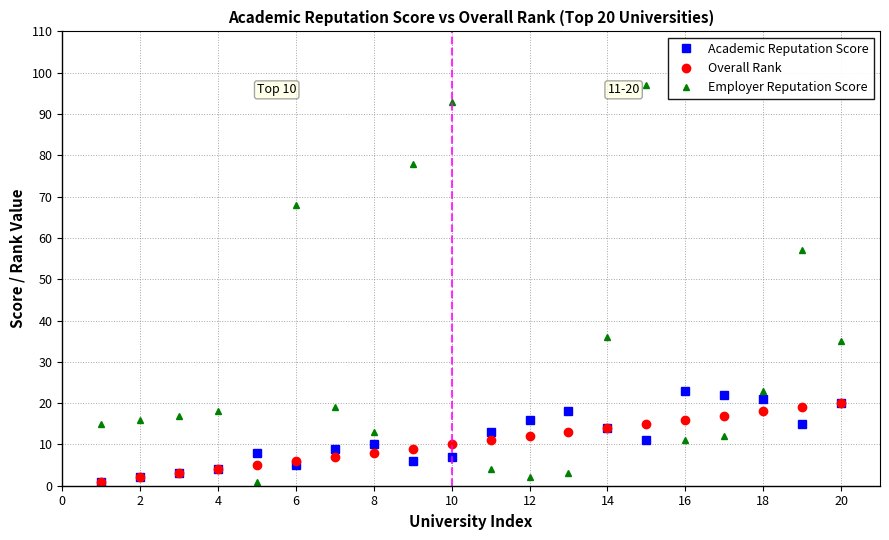

How many lines are shown in the chart?

3